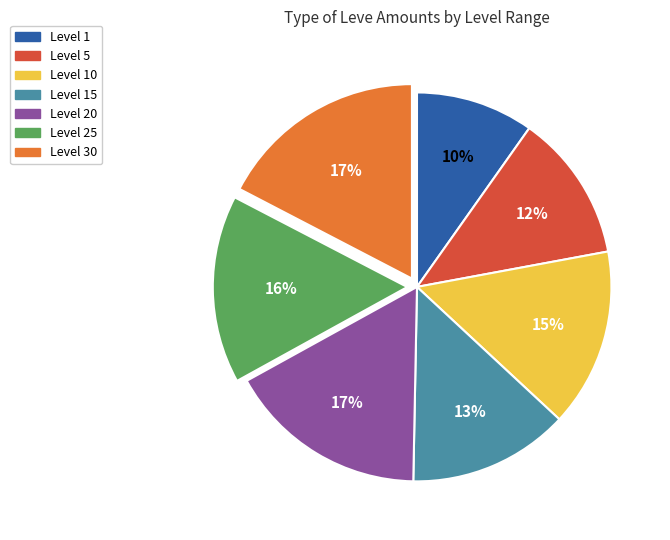

To the nearest percent, what is the average slice percentage?

14%